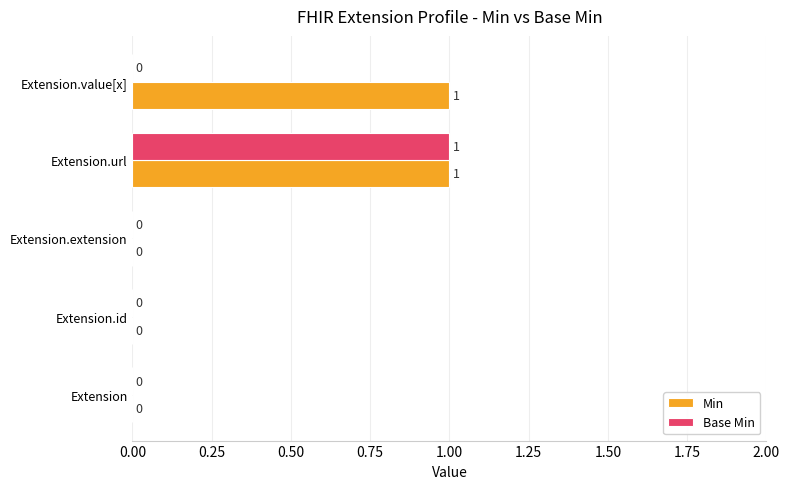

Is it true that Min equals 0 at Extension.url?

False